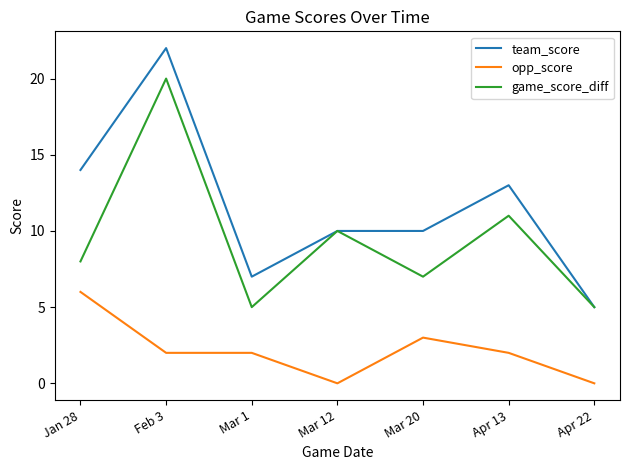

What is the difference between the second highest and minimum values in the team_score series?

9